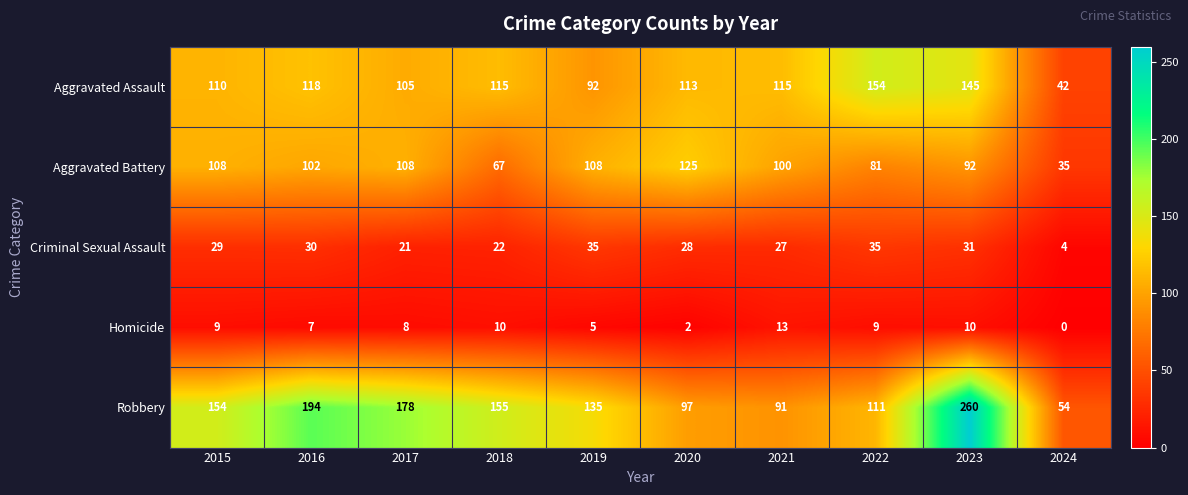

The value of Aggravated Battery at 2017 is 162. True or false?

False